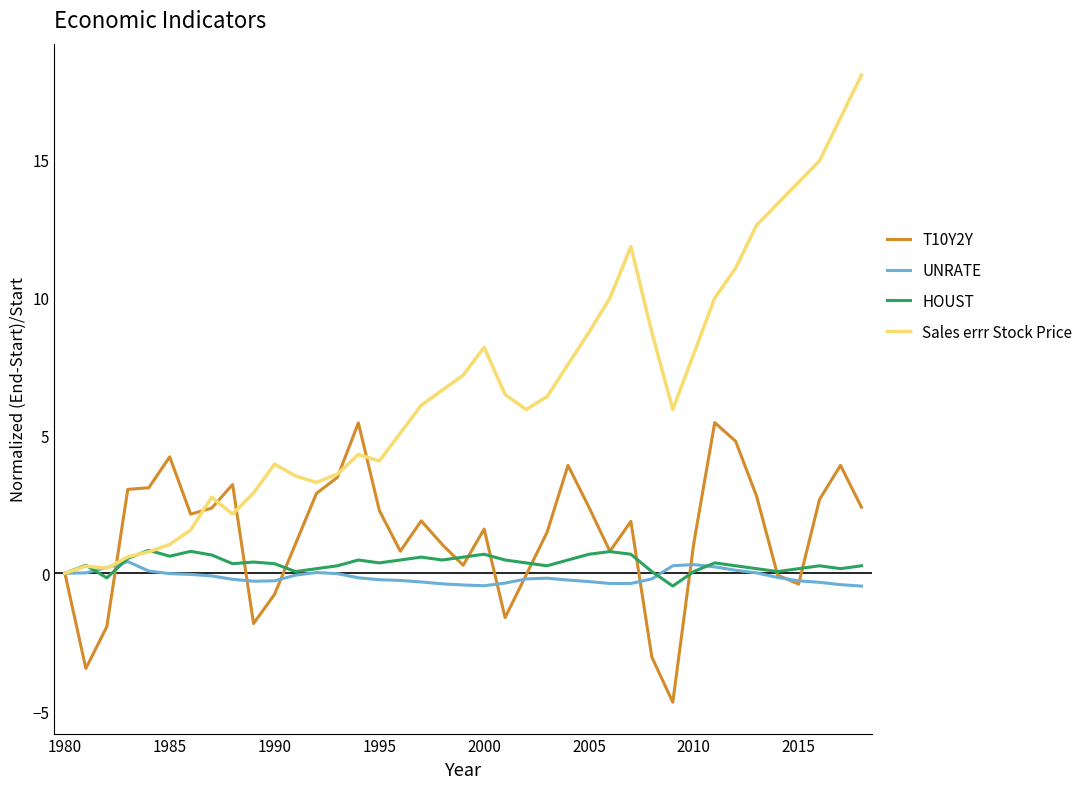

What is the highest value of the T10Y2Y series?

5.5